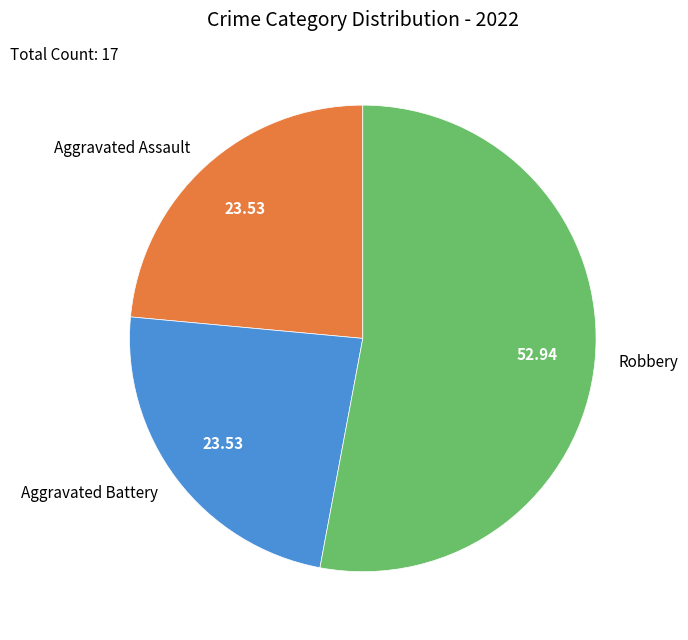

Which slice is the largest?

Robbery